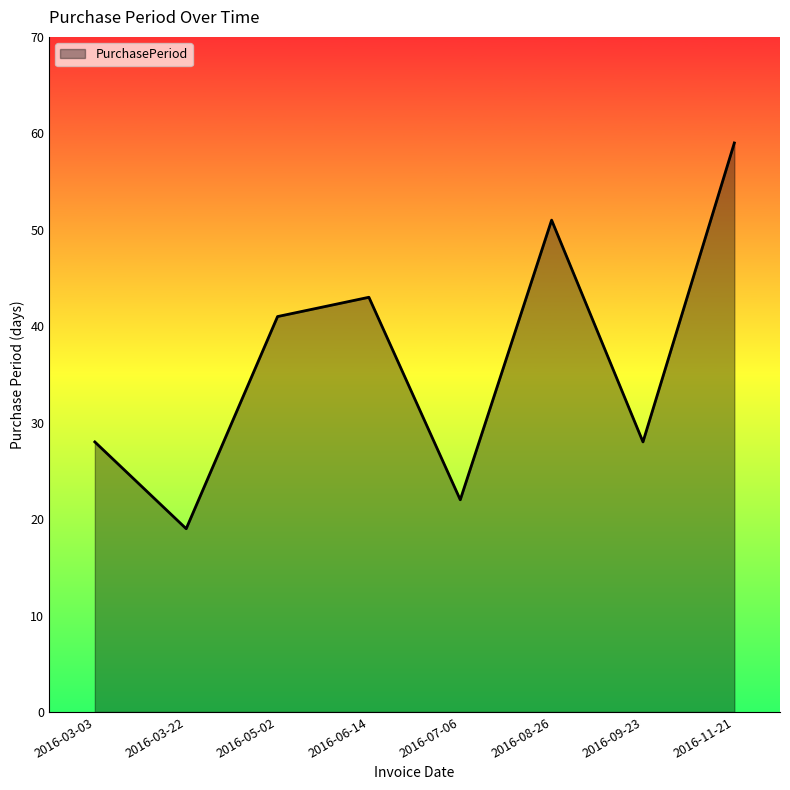

Approximately how many times larger is the value at 2016-05-02 compared to 2016-06-14?

1.0